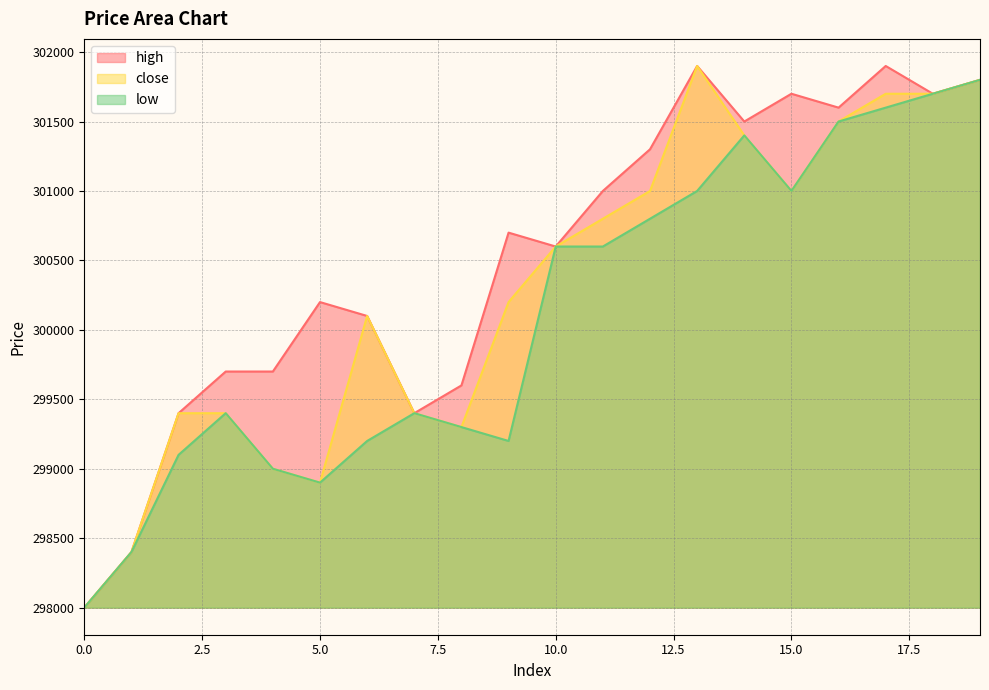

Which series changed the most between 0 and 5?

high